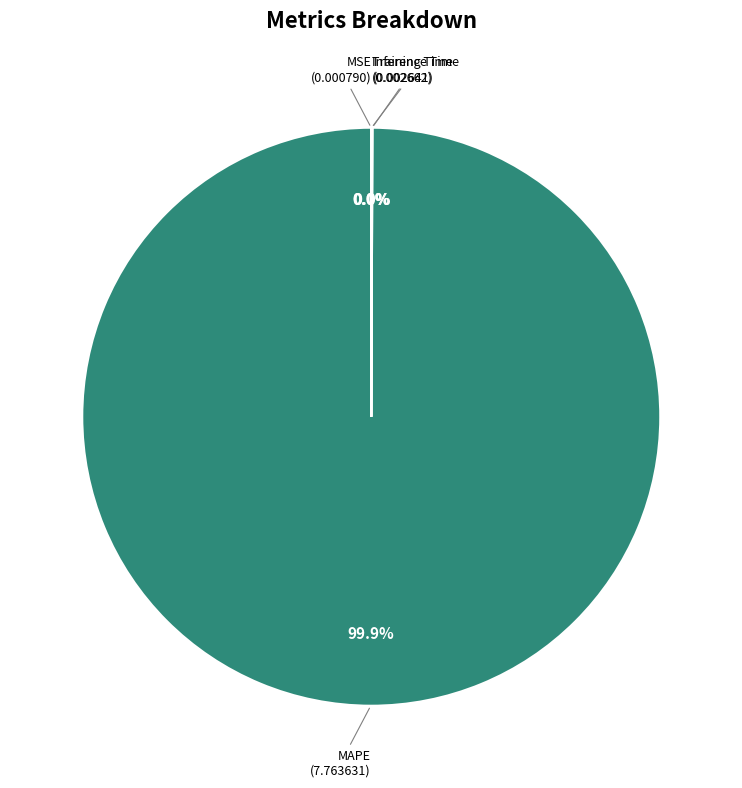

Count the number of slices in the pie.

4